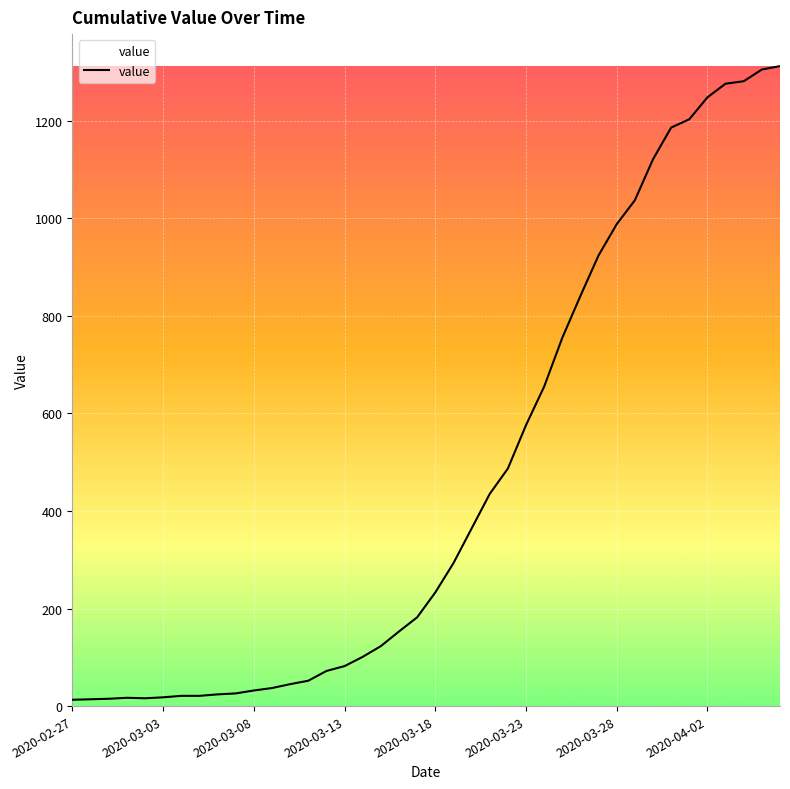

Is this an area chart (filled region under the line)?

No